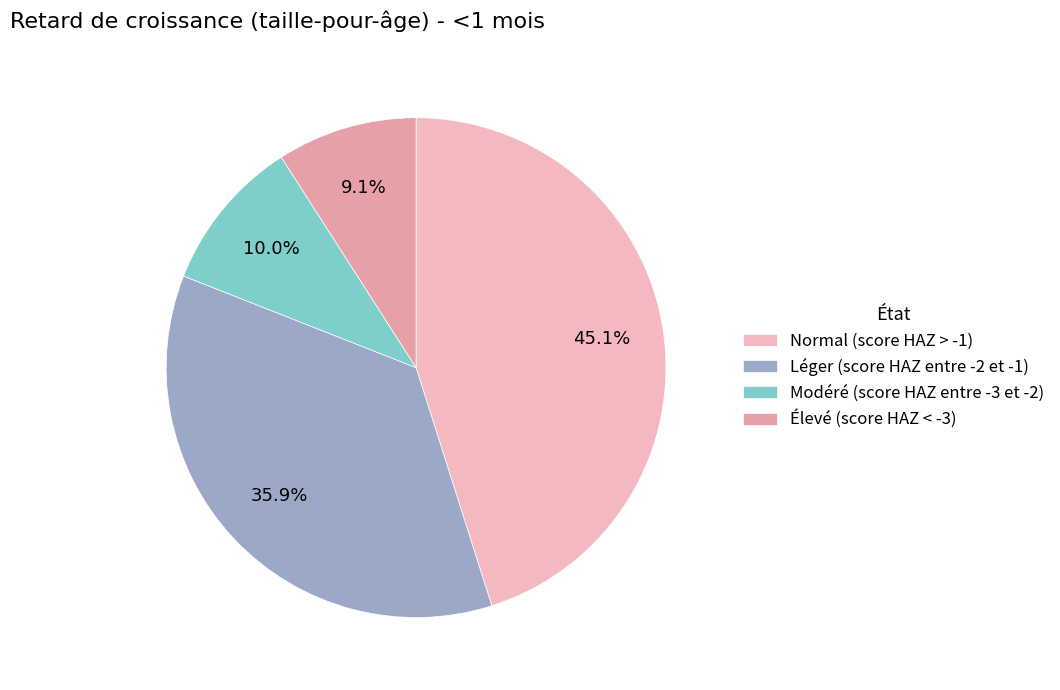

To the nearest percent, what portion does Normal (score HAZ > -1) represent?

45%